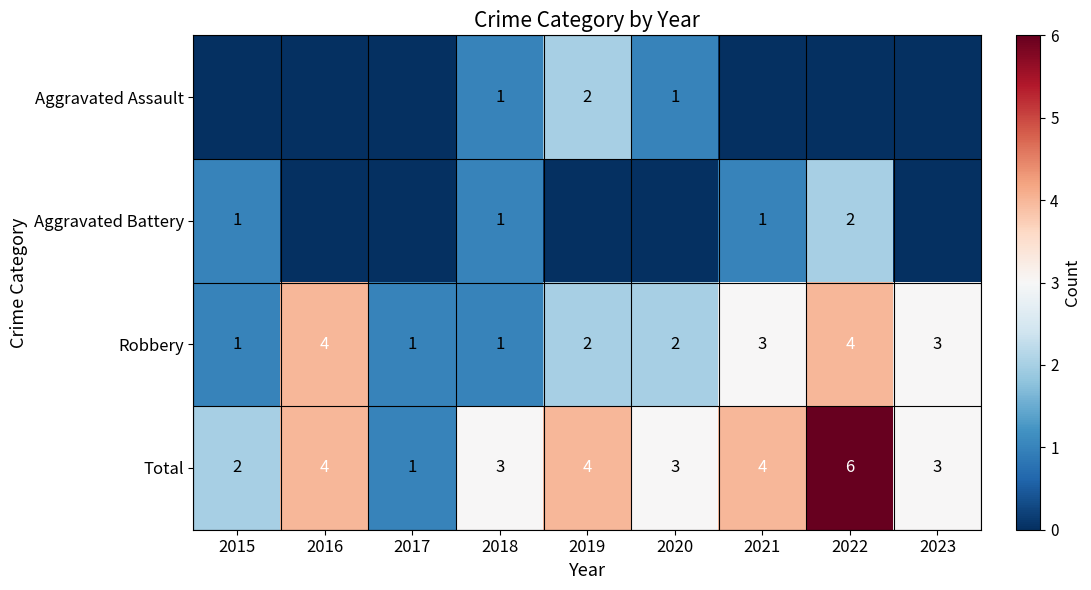

Which category has the lowest value across all series?

2015